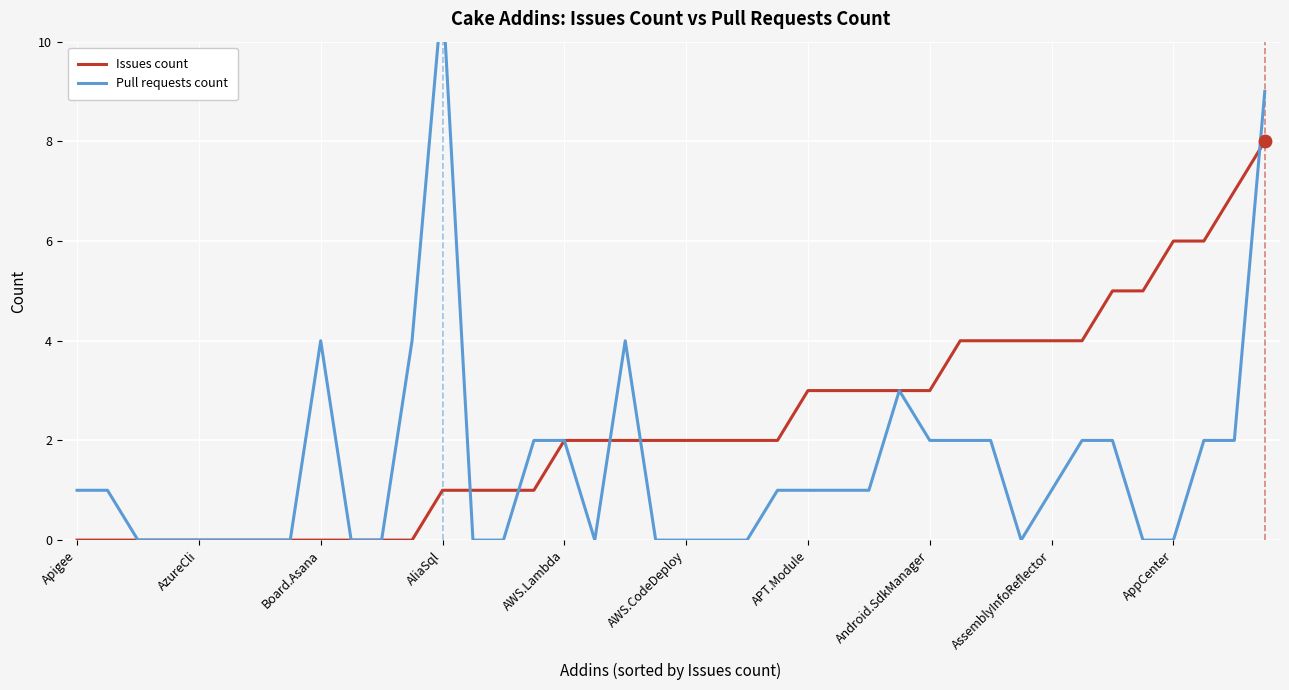

Which series contains the highest Y value?

Pull requests count